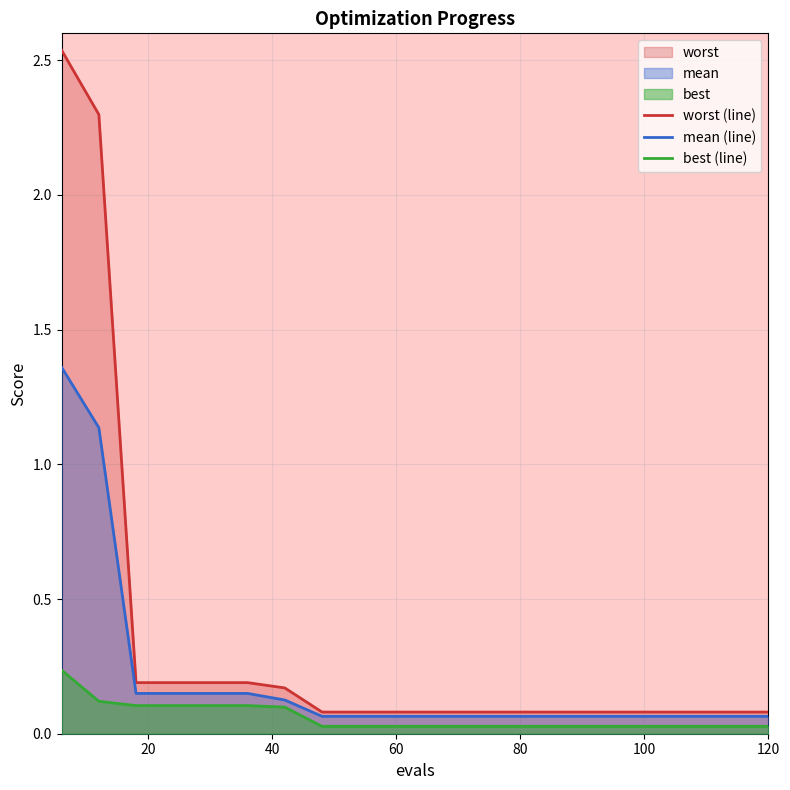

Rank the series by their average value, from lowest to highest.

best (line), mean (line), worst (line)